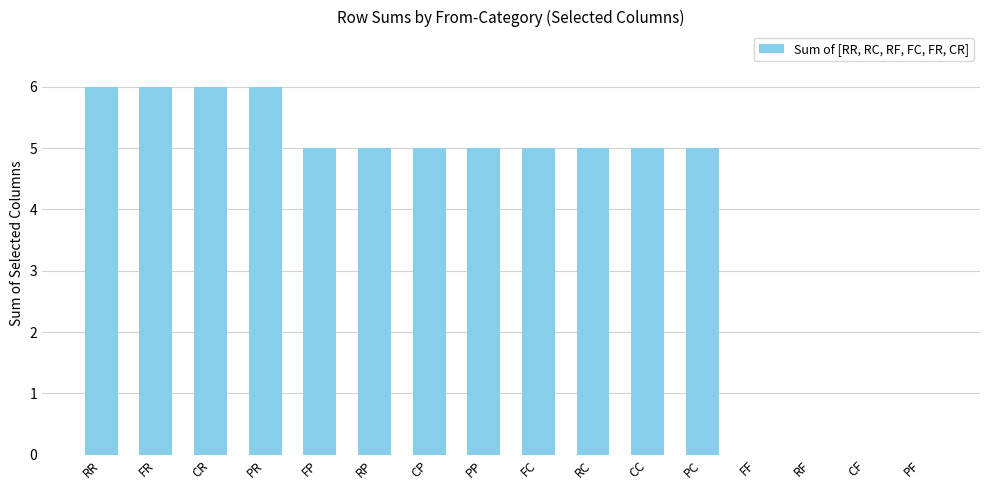

What is the average value?

4